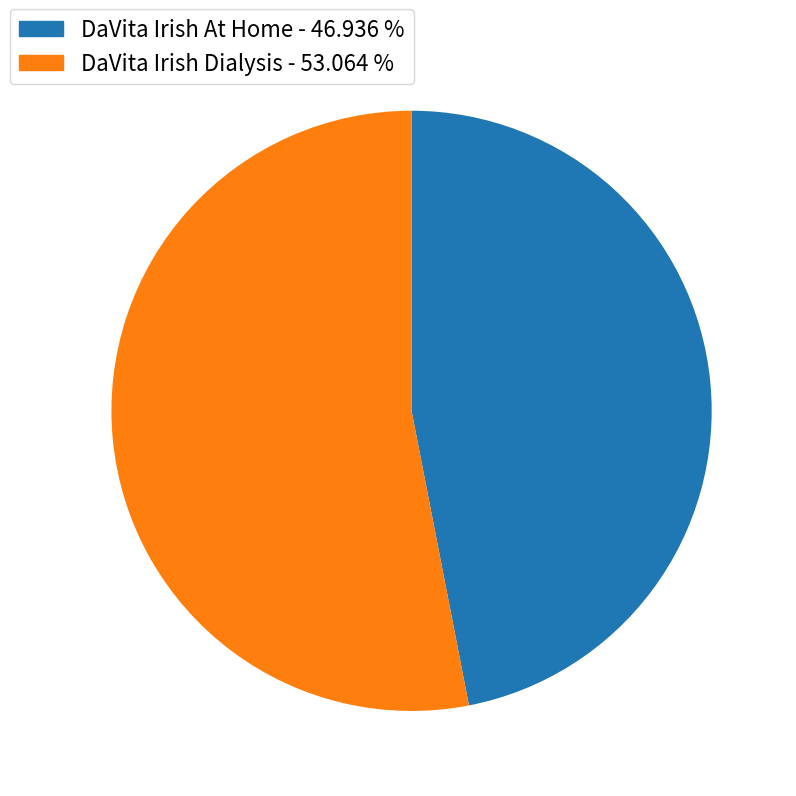

Count the number of slices in the pie.

2